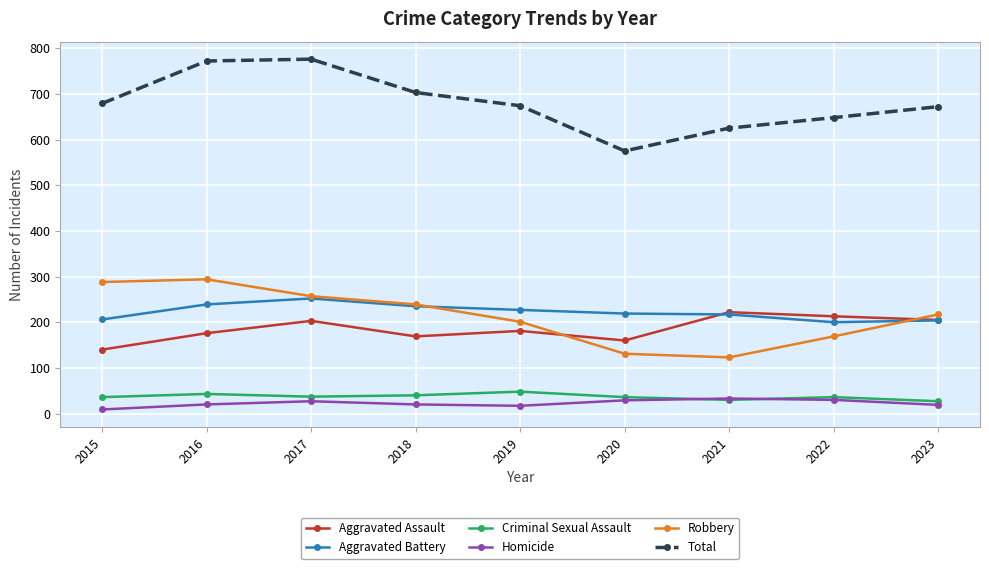

What is the value of the Total point at the 9th from the left?

672